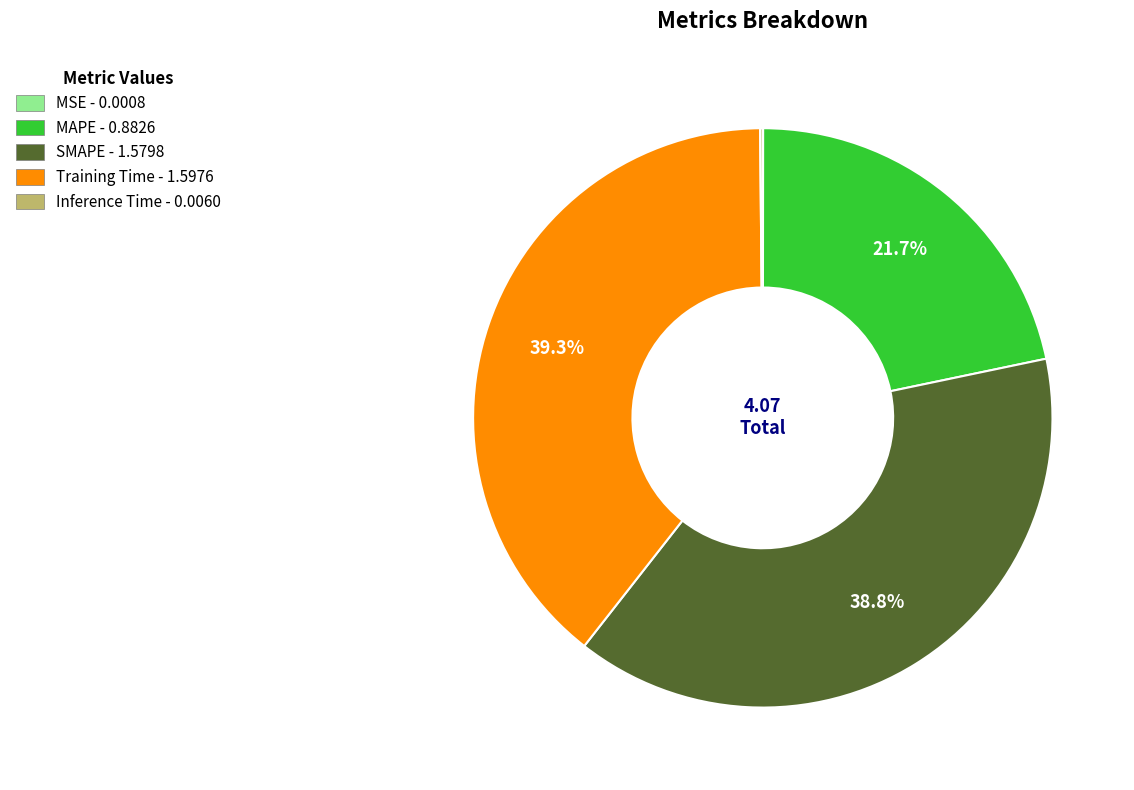

Approximately how many times larger is the value at MAPE compared to SMAPE?

0.6